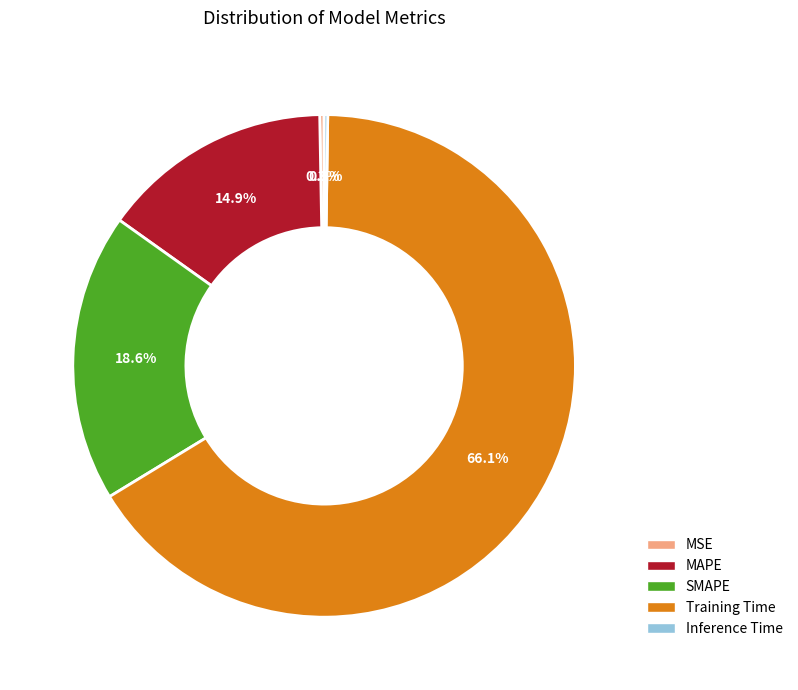

What portion of the pie excludes SMAPE?

81.4%